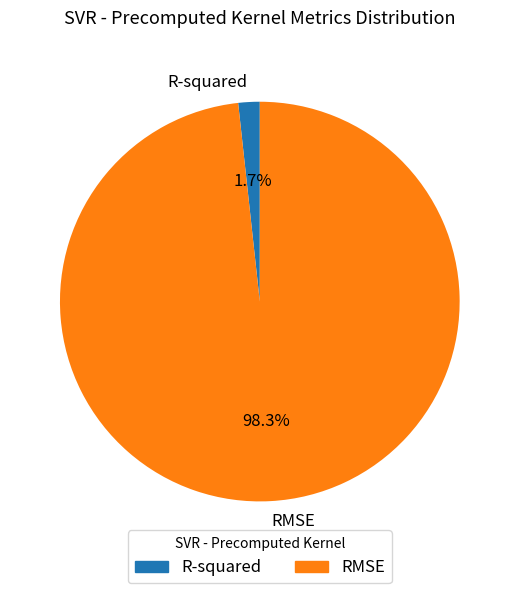

What percentage is the RMSE slice, to the nearest percent?

98%